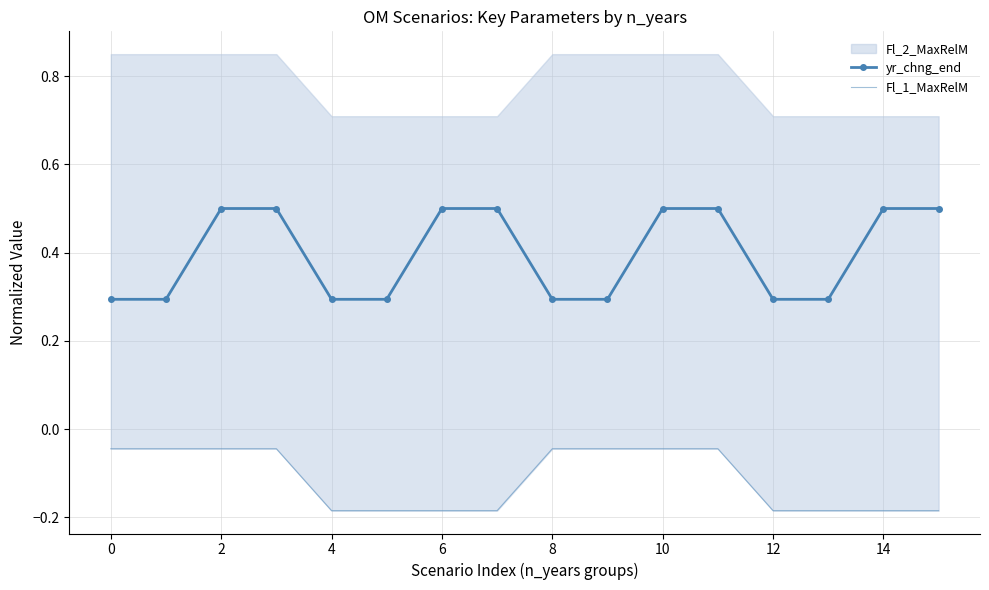

What is the highest value of the yr_chng_end series?

0.5